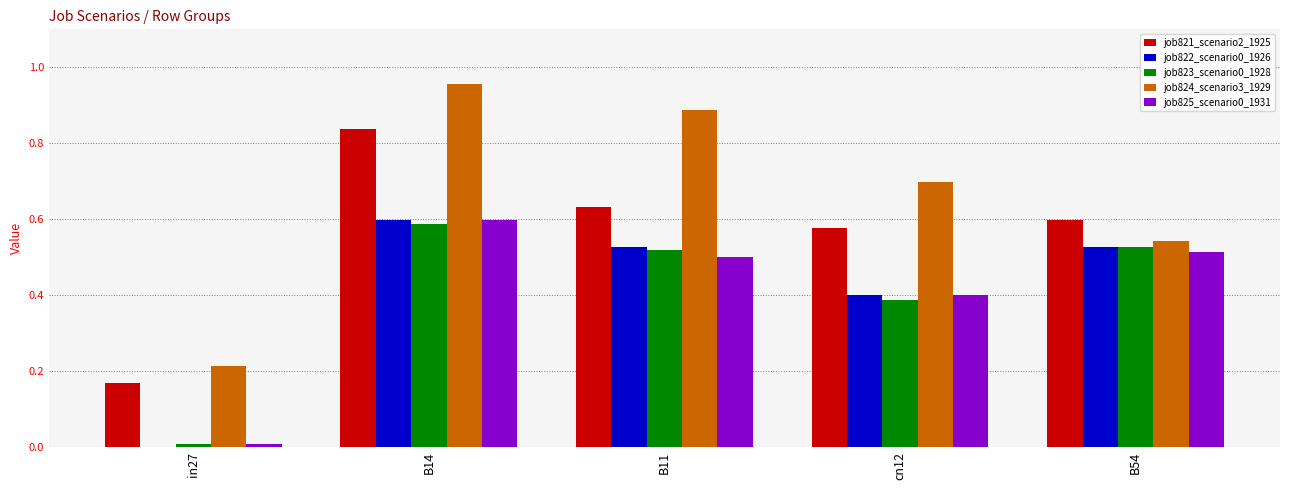

Which label corresponds to the largest value in the chart?

B14